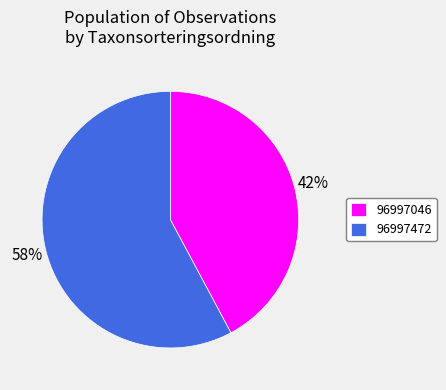

How many slices are in this pie chart?

2